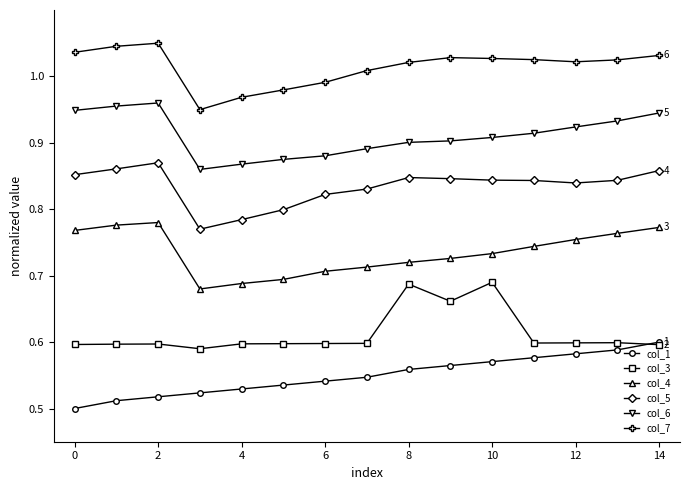

What is the difference between the maximum and second lowest values in the col_4 series?

0.1